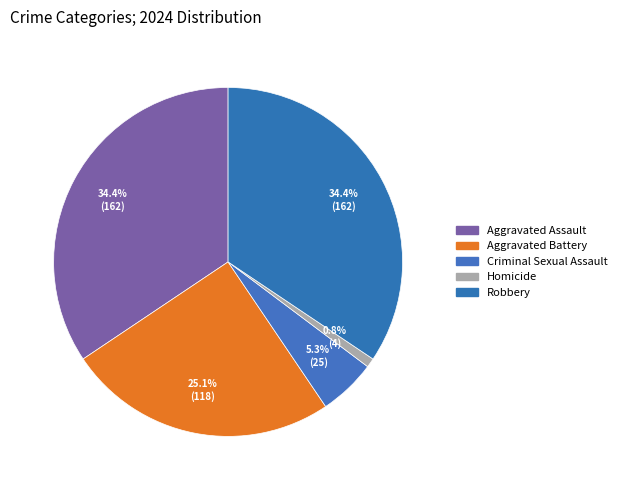

To the nearest percent, what percentage of the pie is Aggravated Battery?

25%